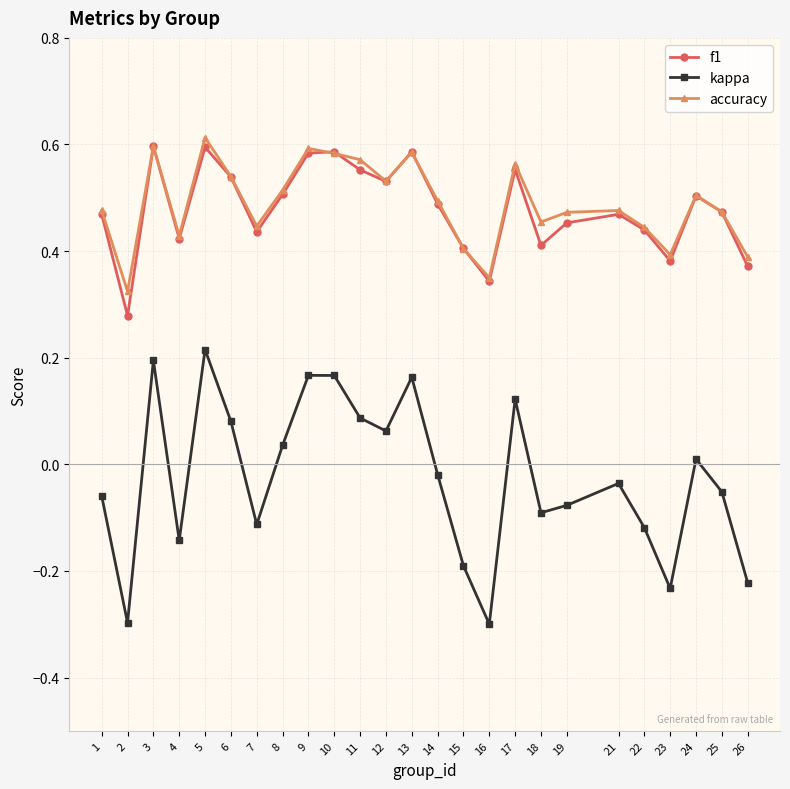

At which category is the sum across all series the highest?

5